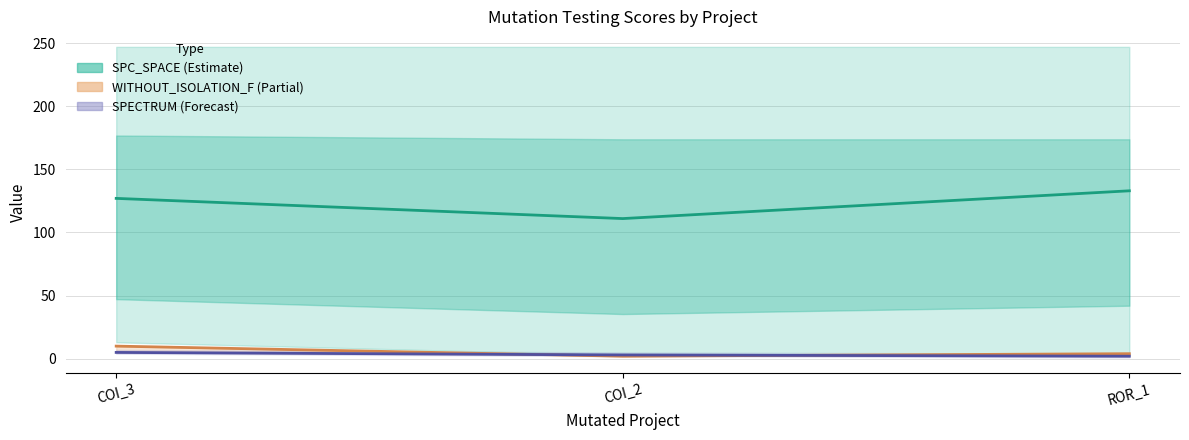

What is the total value across all series at ROR_1?

139